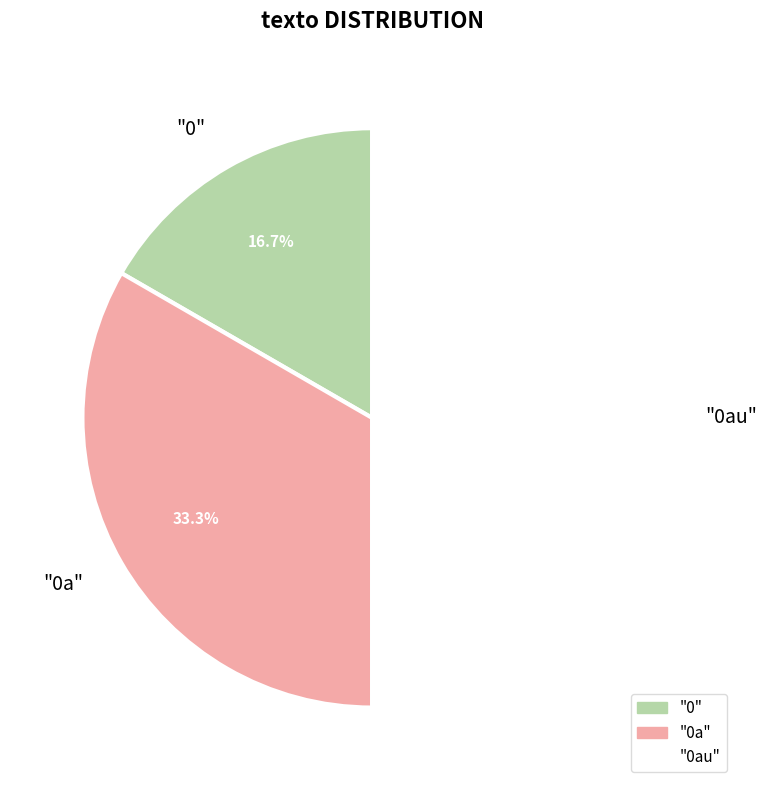

To the nearest percent, what portion does "0au" represent?

50%